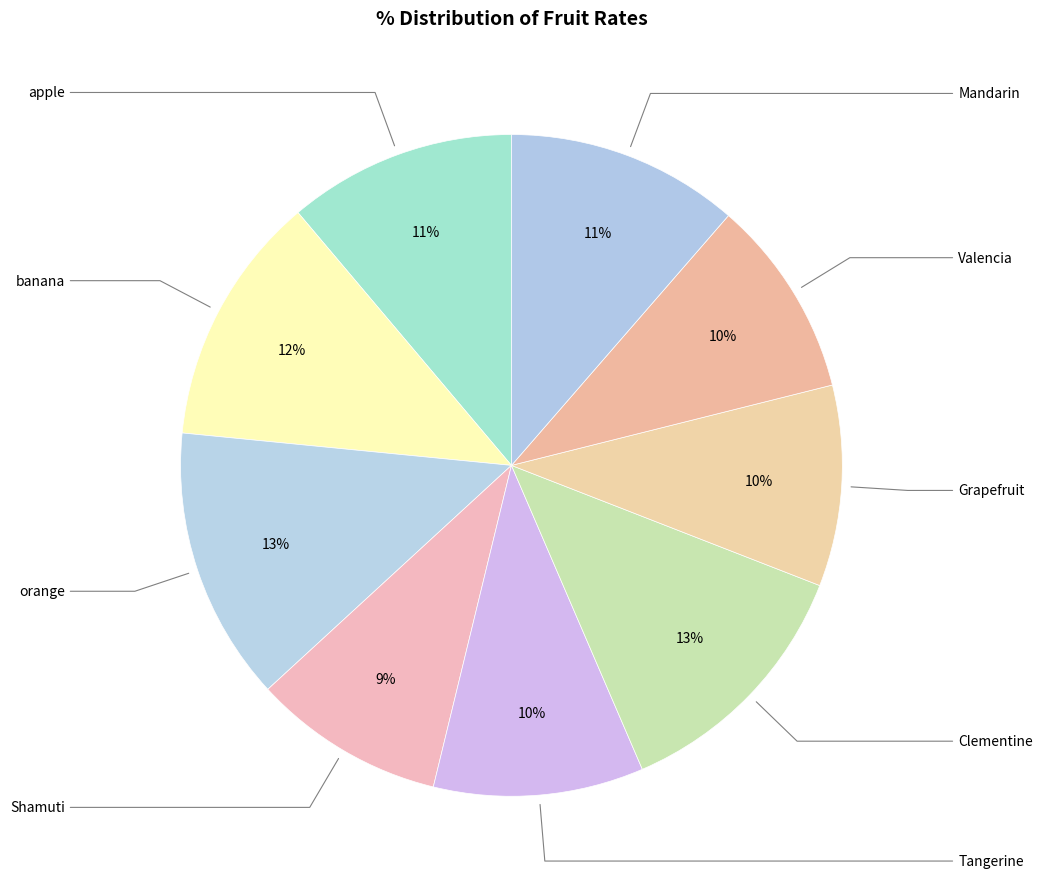

How many slices are in this pie chart?

9